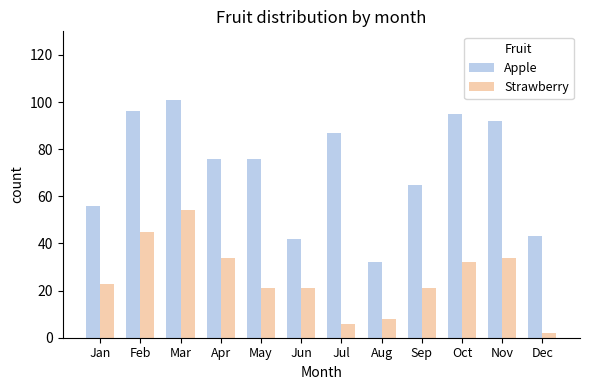

What is the approximate value of Strawberry at Jun, to the nearest 5?

20